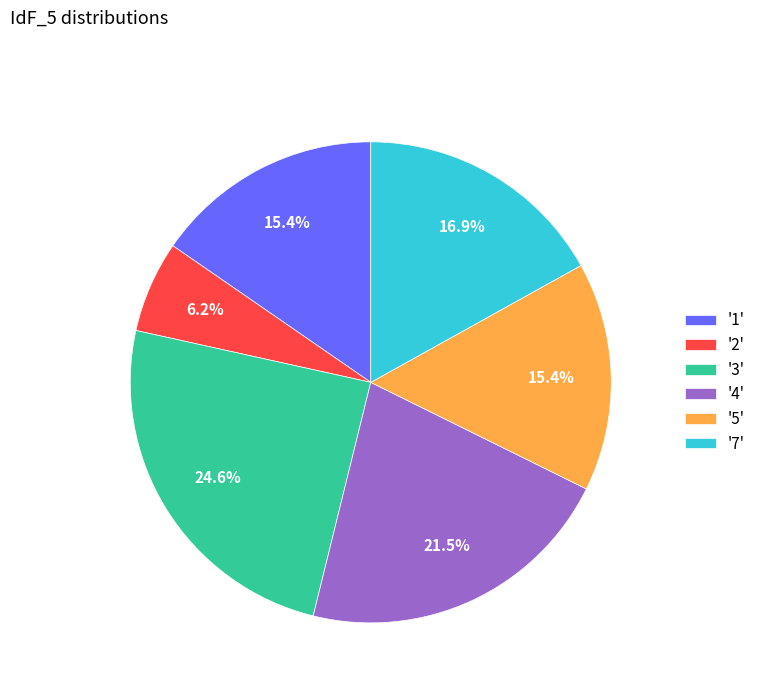

What portion of the pie excludes '7'?

83.1%